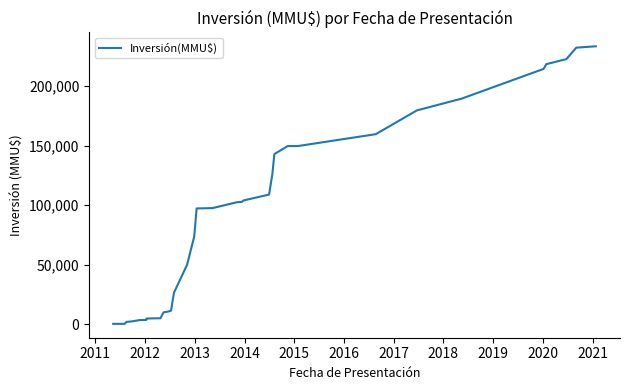

True or false: the data has more than 1 interior local peaks.

False